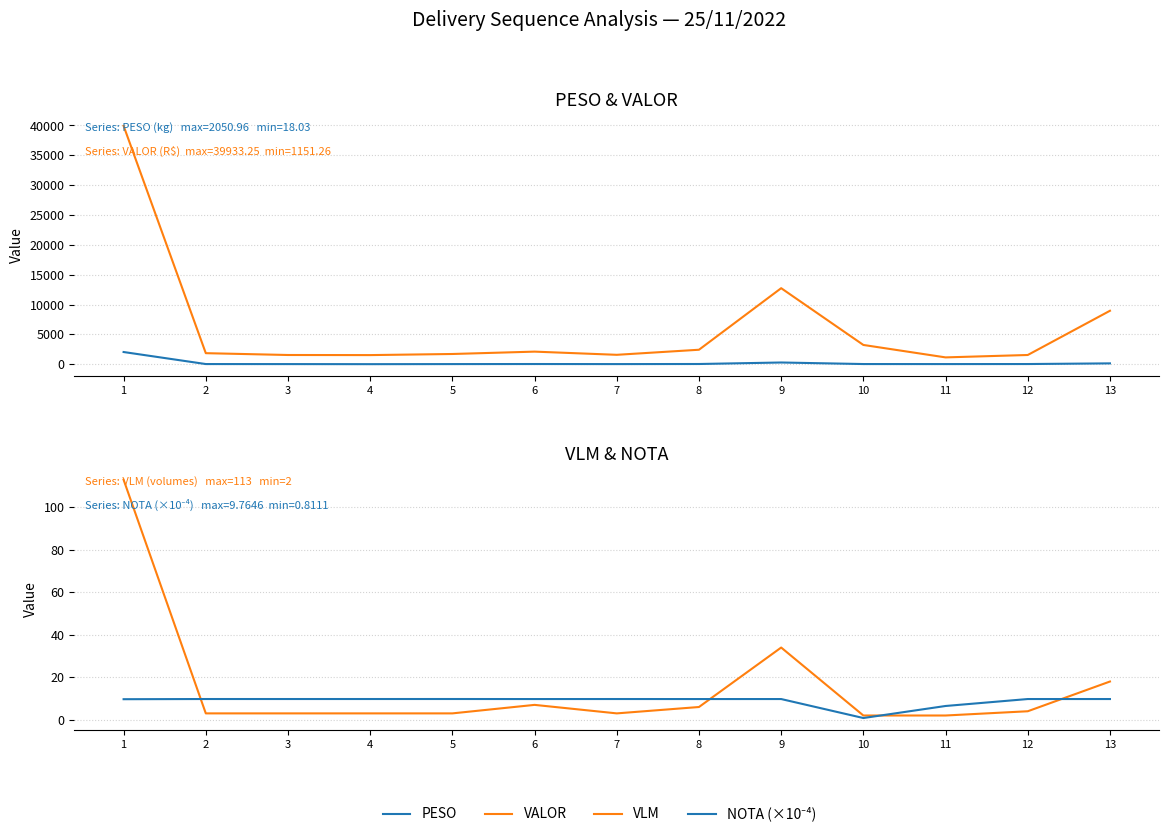

Which category has the highest value in the VLM series?

1